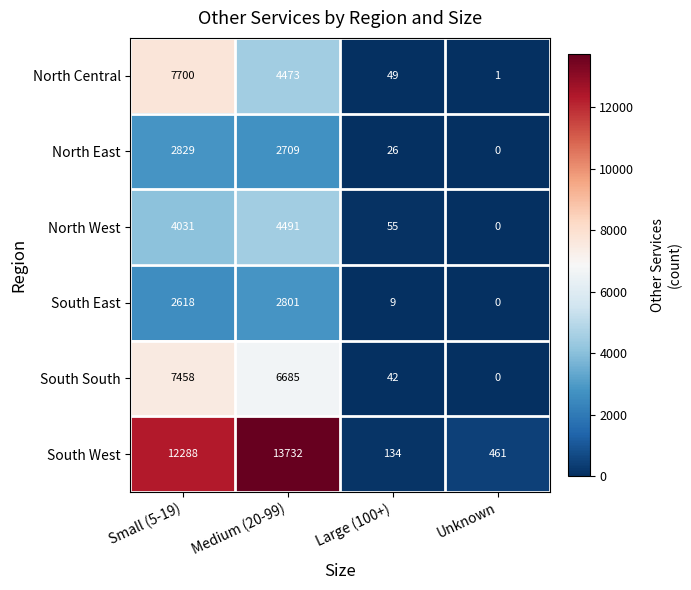

What is the difference between the maximum and minimum values in the South East series?

2801